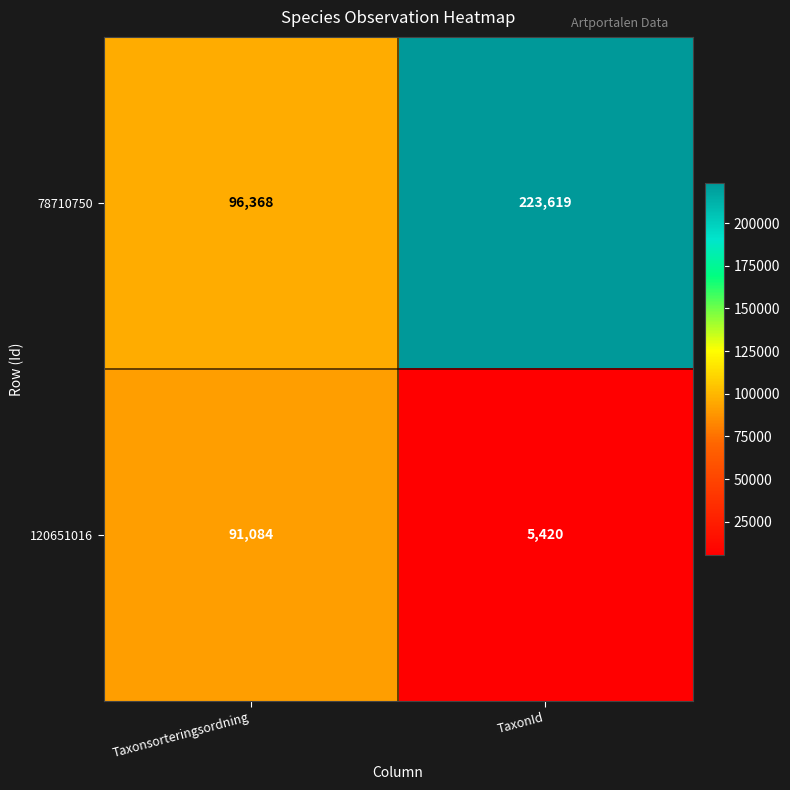

At which category does the chart reach its peak across all series?

TaxonId